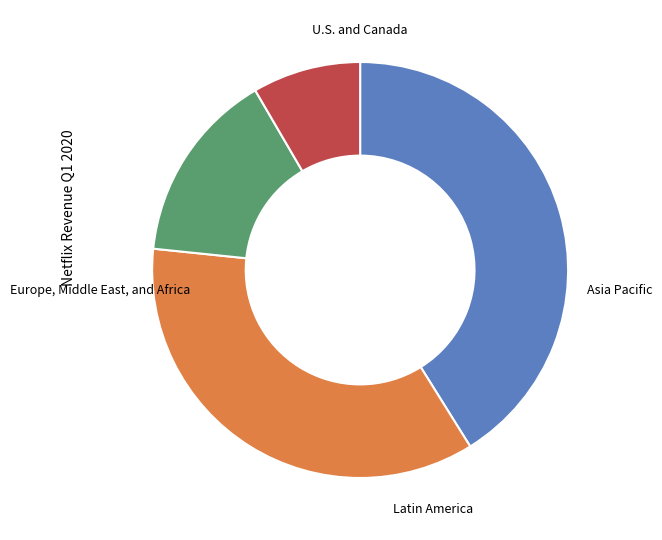

How many segments does this pie chart have?

4